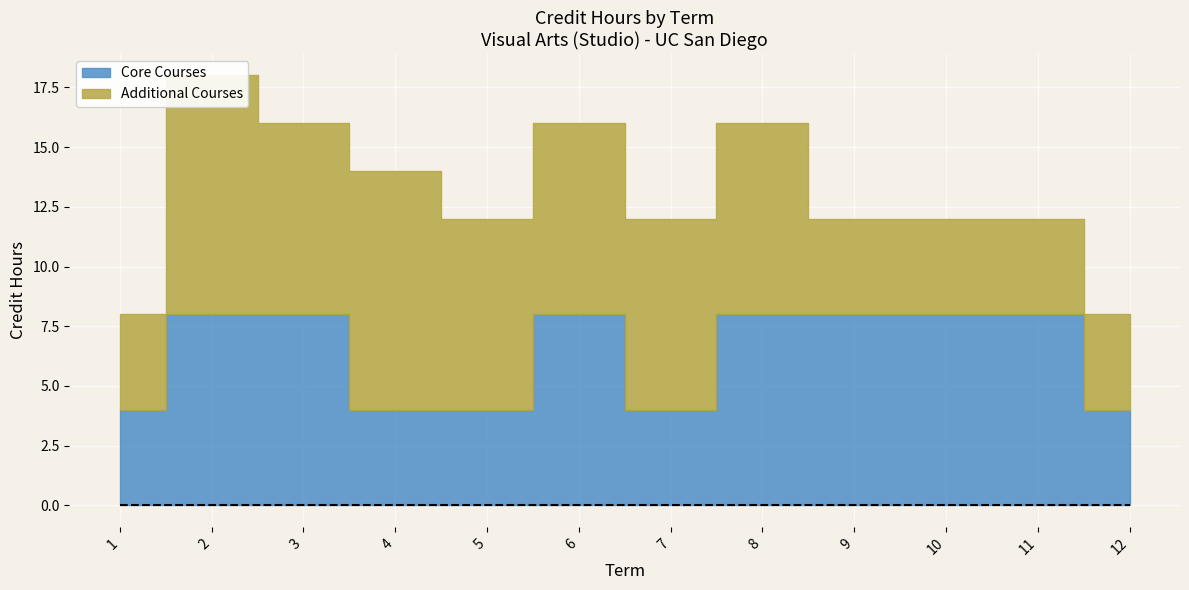

What is the total value across all series at 9?

12